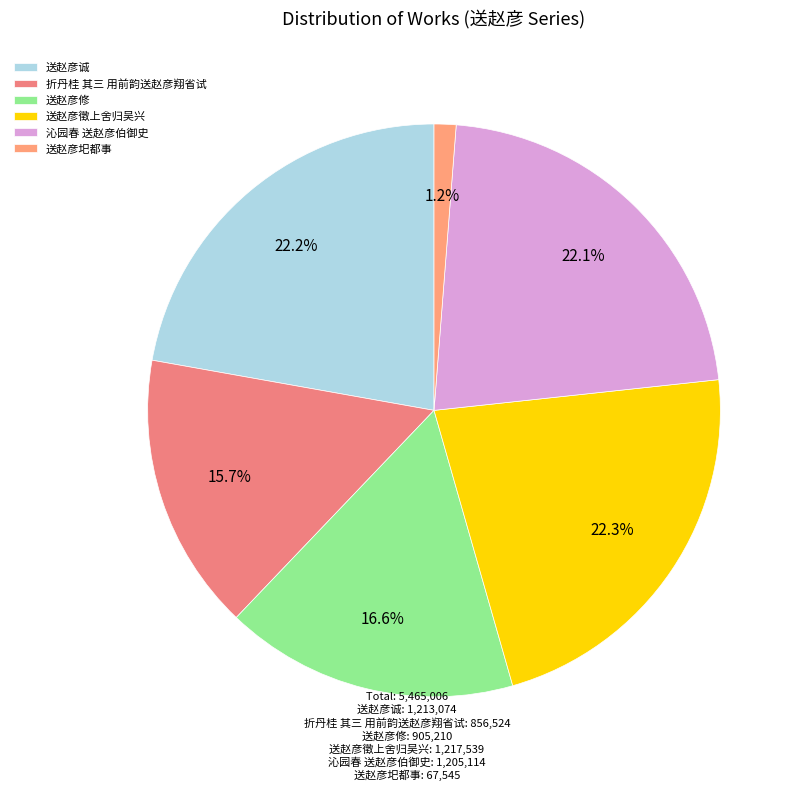

Between 送赵彦修 and 送赵彦圯都事, which is larger?

送赵彦修